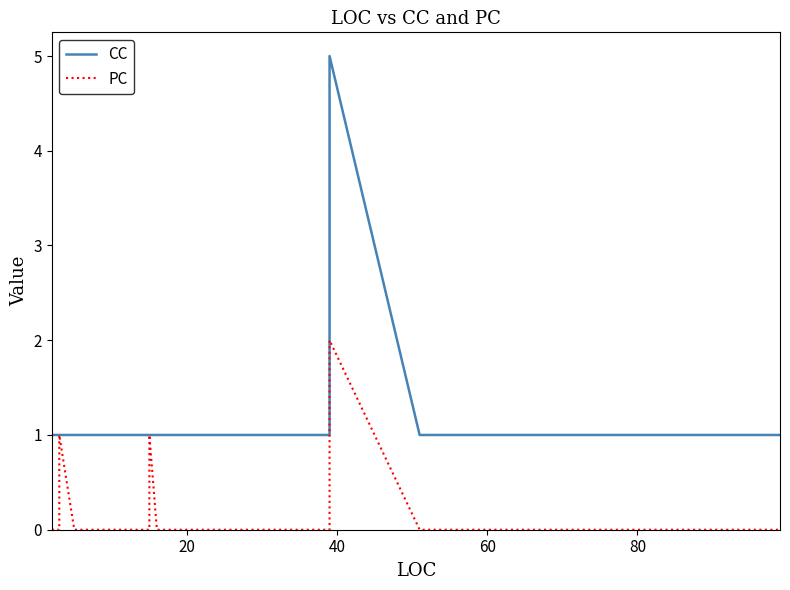

True or false: PC has more than 1 points higher than both neighbors.

True